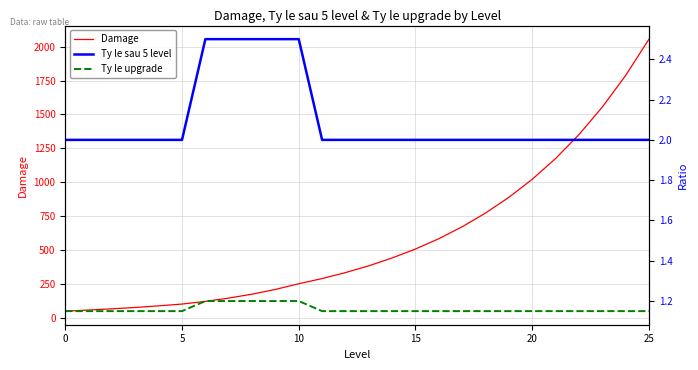

Does the chart display data point markers on the line(s)?

No